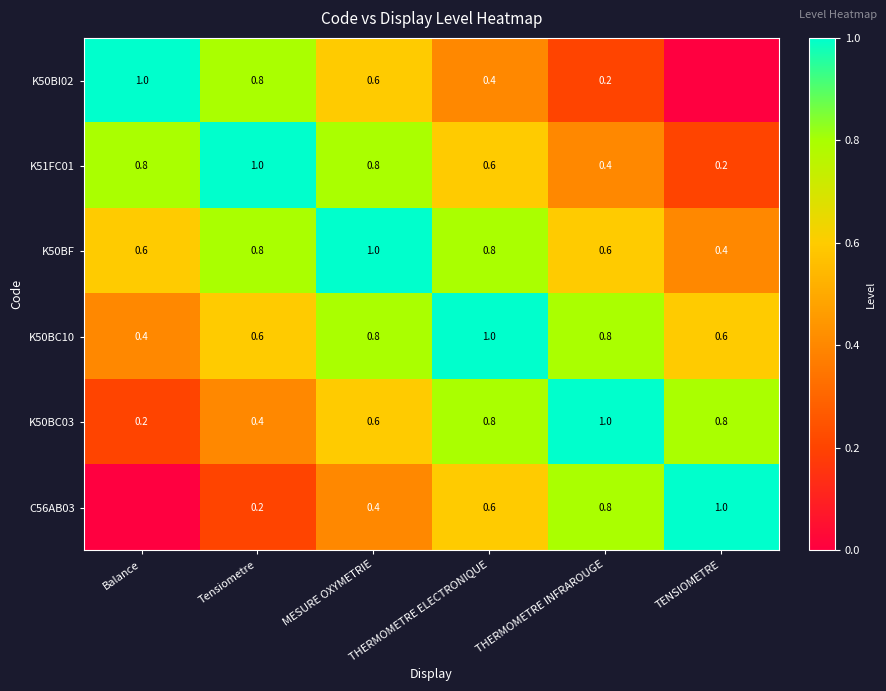

At how many categories does at least one series exceed 0?

6